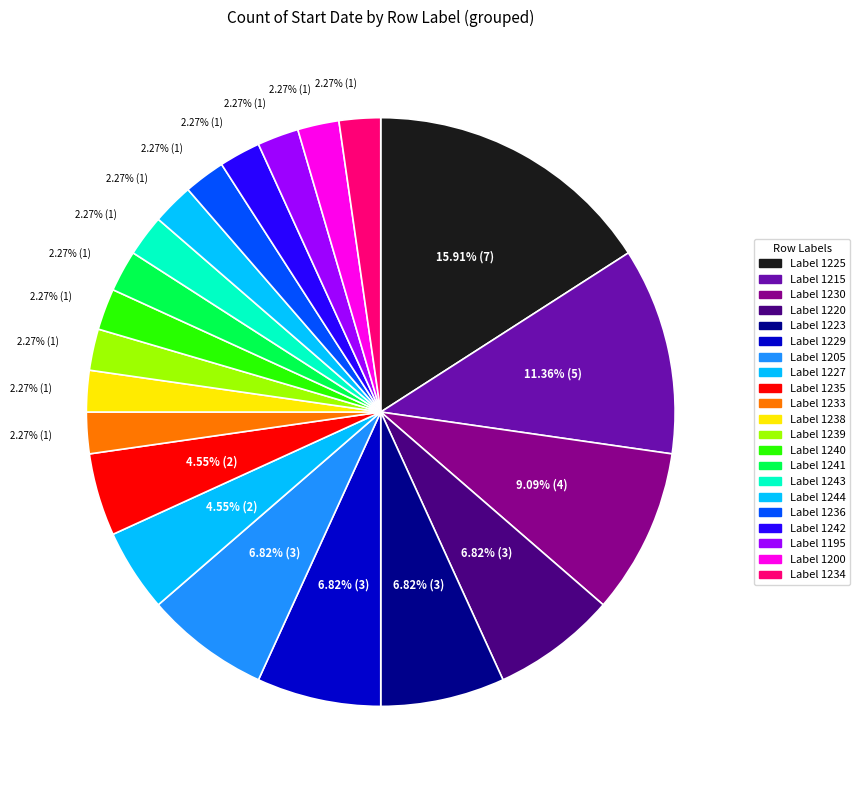

How many segments does this pie chart have?

21